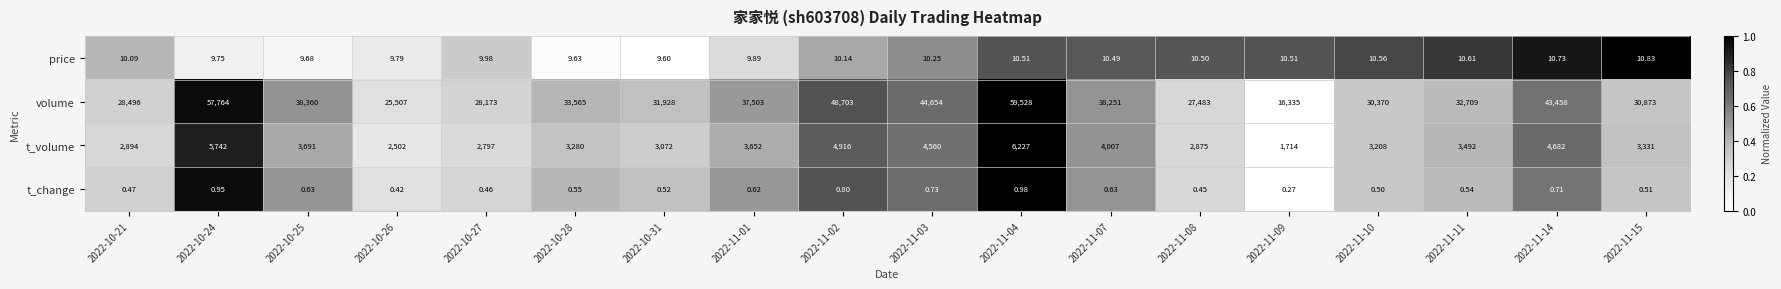

Which series has the largest range (max minus min)?

volume